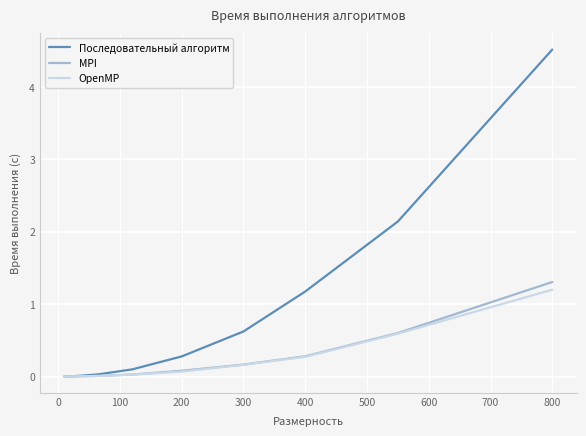

Is this an area chart (filled region under the line)?

No